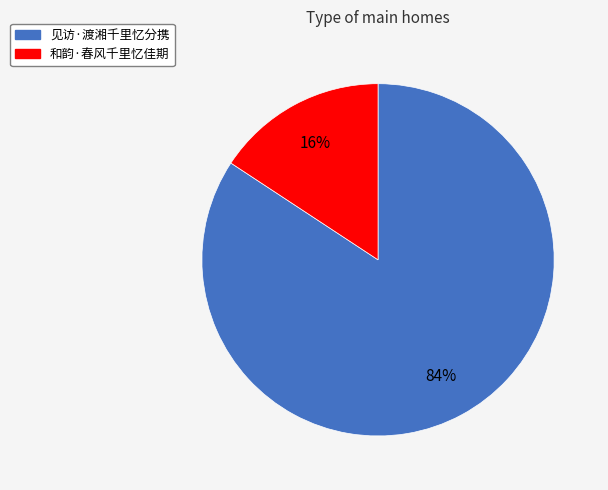

Do 见访·渡湘千里忆分携 and 和韵·春风千里忆佳期 together represent more than half of the pie?

Yes